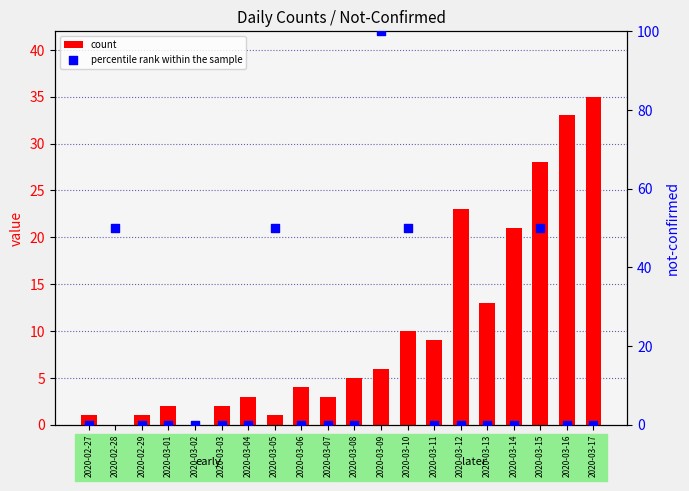

Which series reaches the minimum Y coordinate?

count